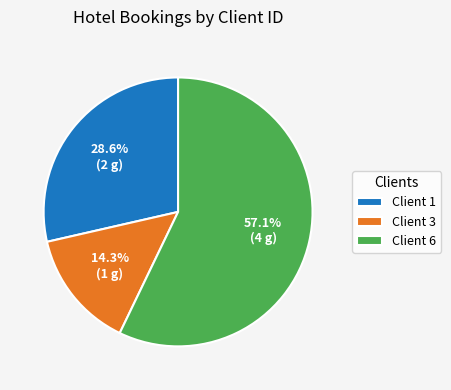

What percentage is the Client 6 slice, to the nearest percent?

57%